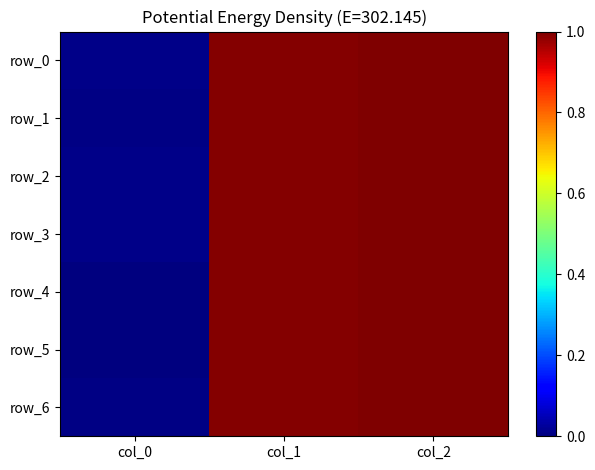

Is the value of row_5 at col_1 greater than the value of row_1 at col_0?

Yes